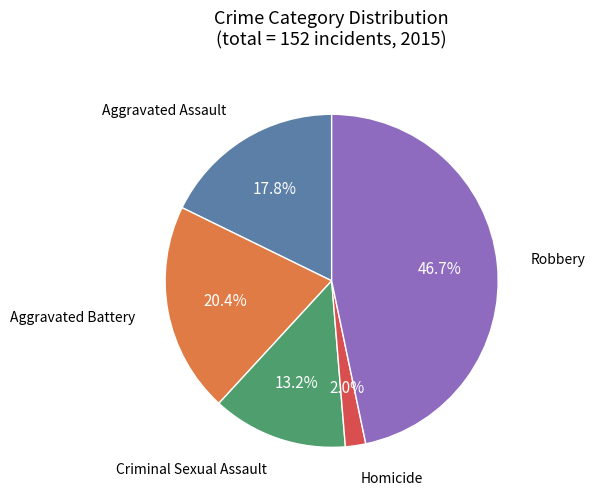

Is there a majority slice in this chart?

No